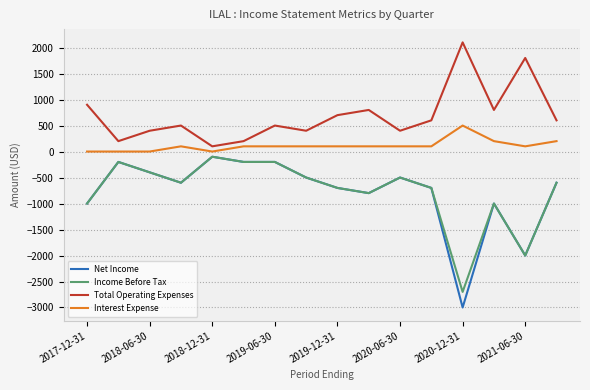

What is the greatest value displayed?

2100